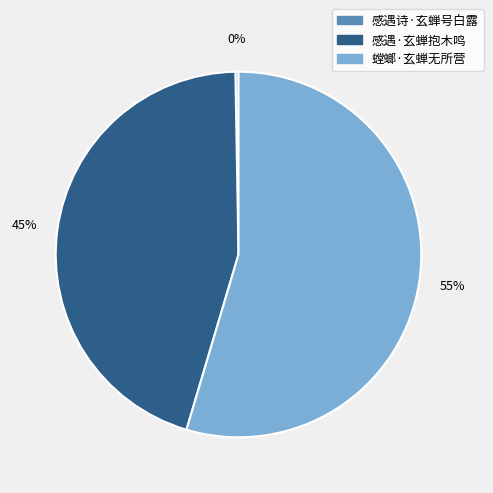

The 螳螂·玄蝉无所营 slice represents 55% of the pie. True or false?

True